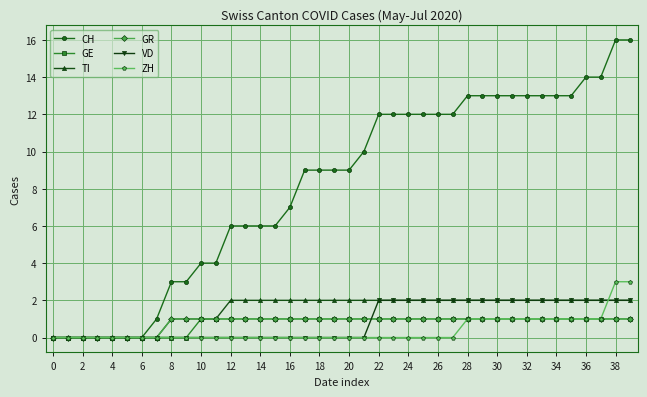

What is the greatest value displayed?

16